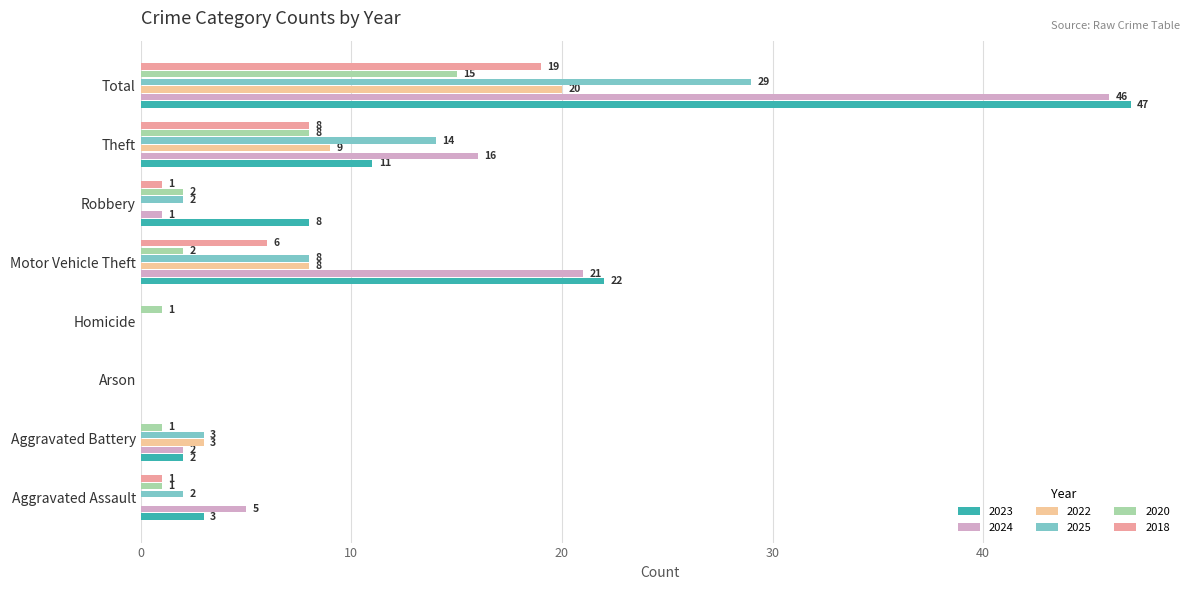

At which label is 2020 closest to 7?

Theft